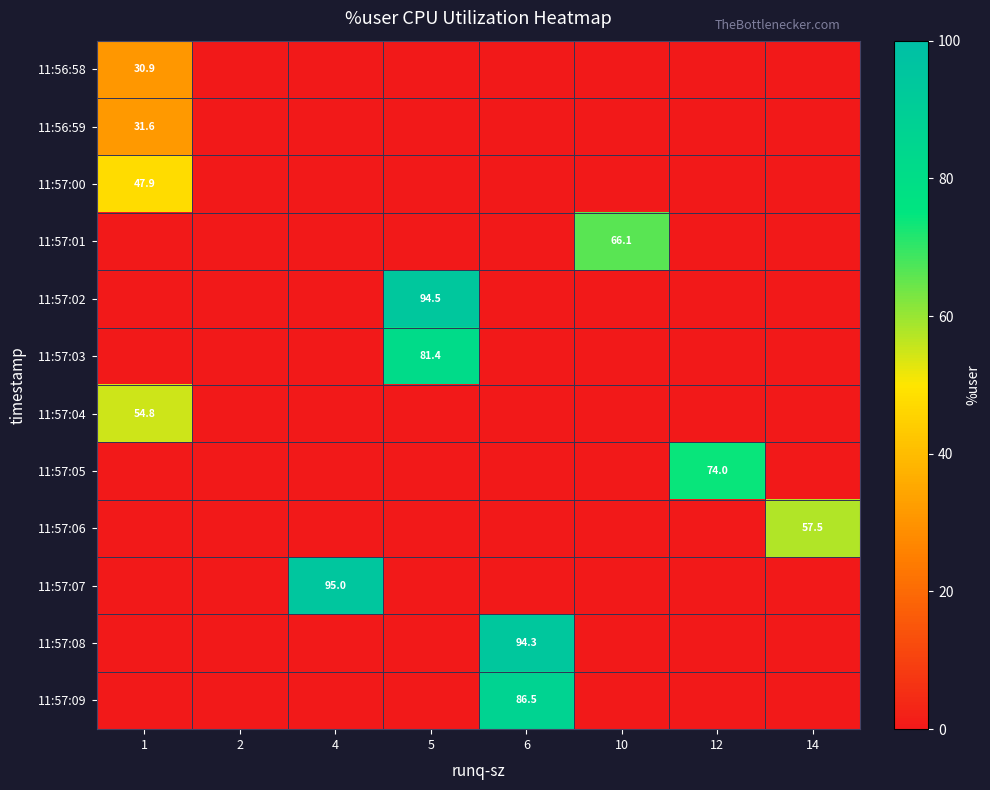

The 11:57:08 series shows 94.3 at 6. True or false?

True